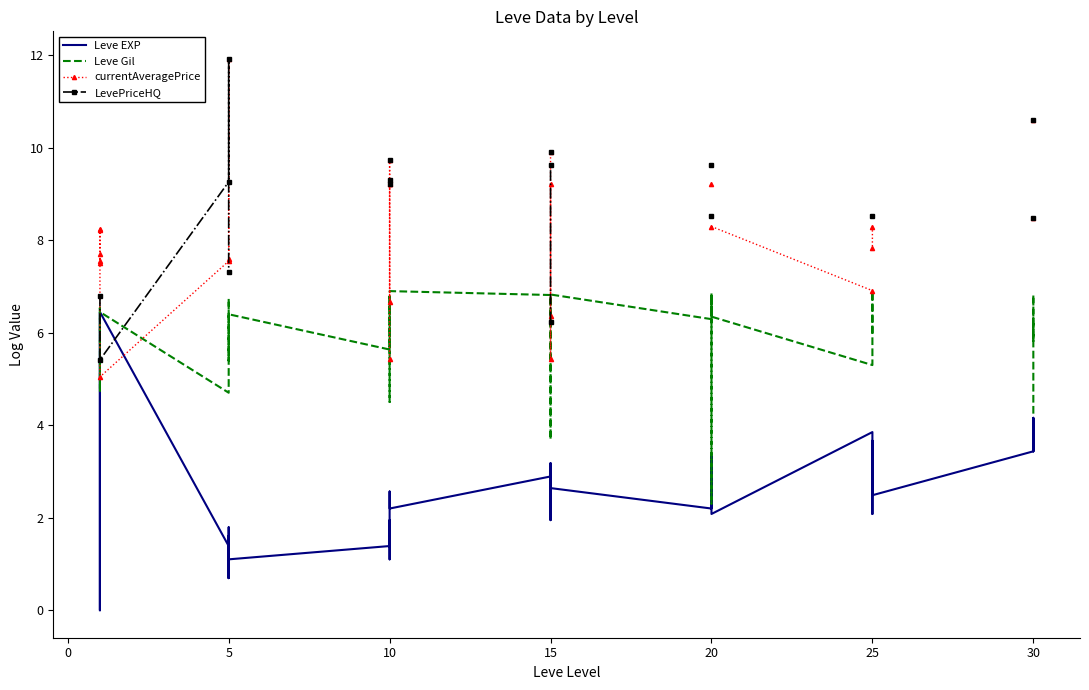

Is the value of Leve EXP at 15 greater than the value of Leve Gil at 30?

No